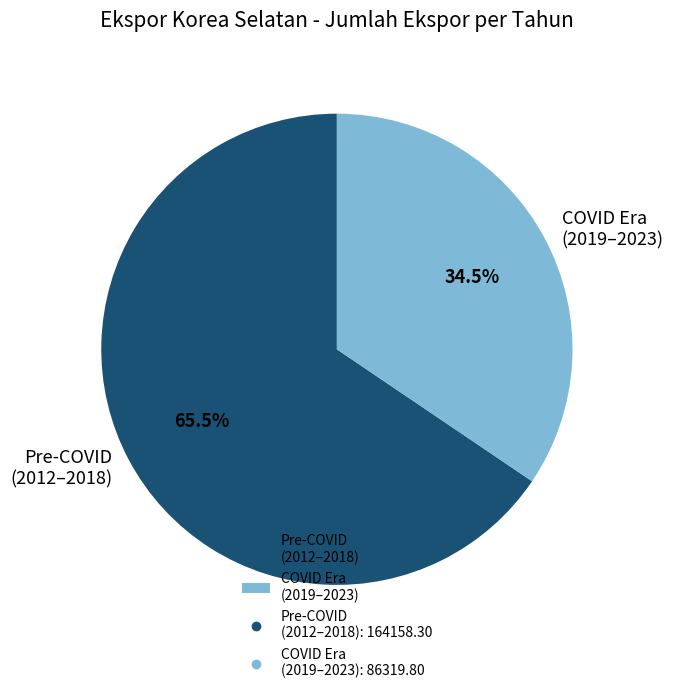

Which category has the smallest portion of the pie?

COVID Era (2019–2023)